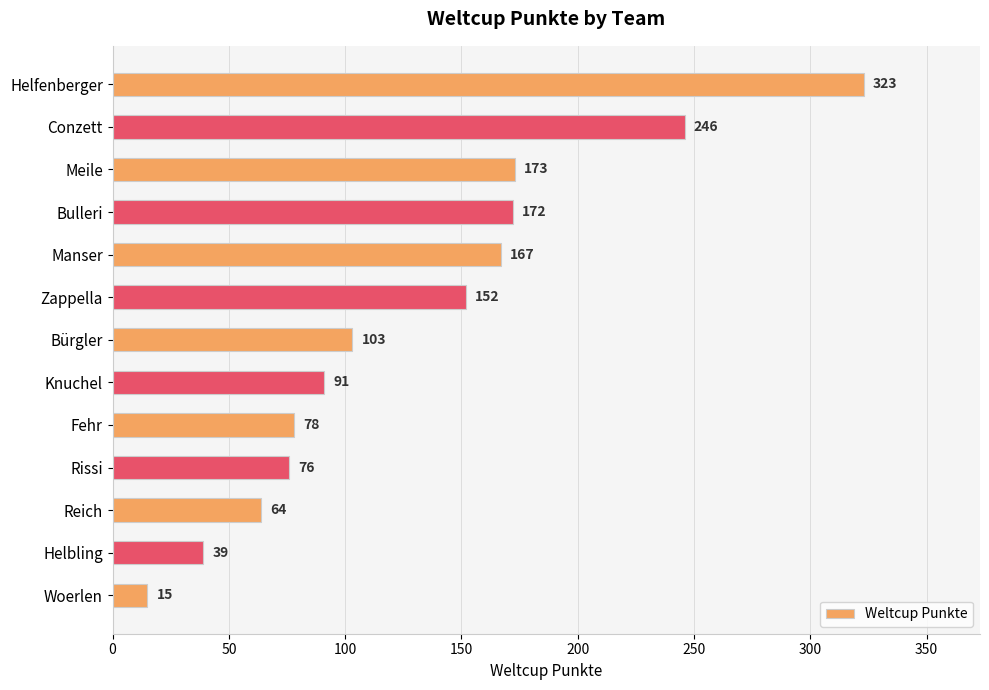

Which category has the lowest value across all series?

Woerlen